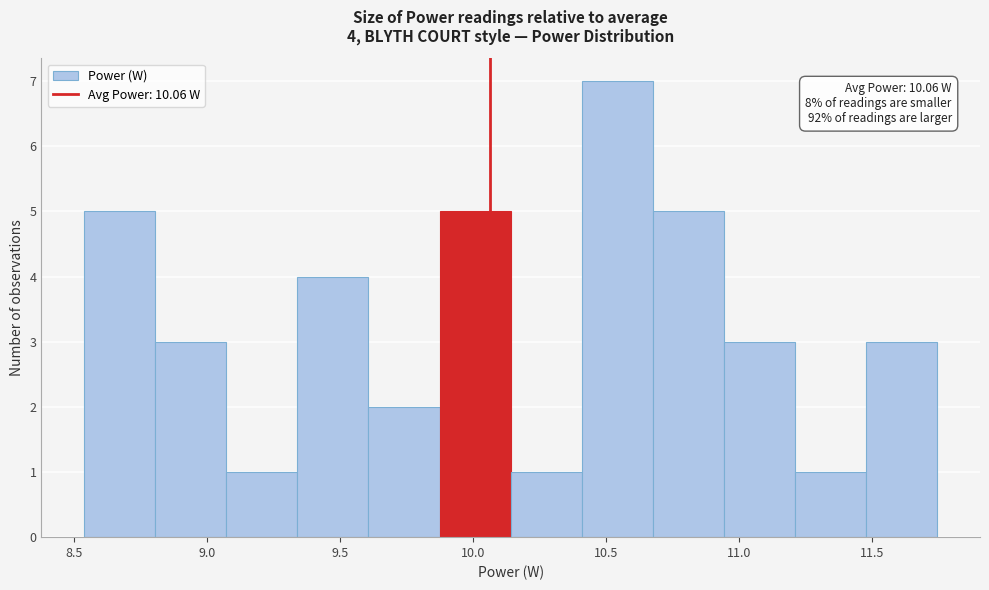

Which range on the x-axis has the tallest bar?

10.40 to 10.70